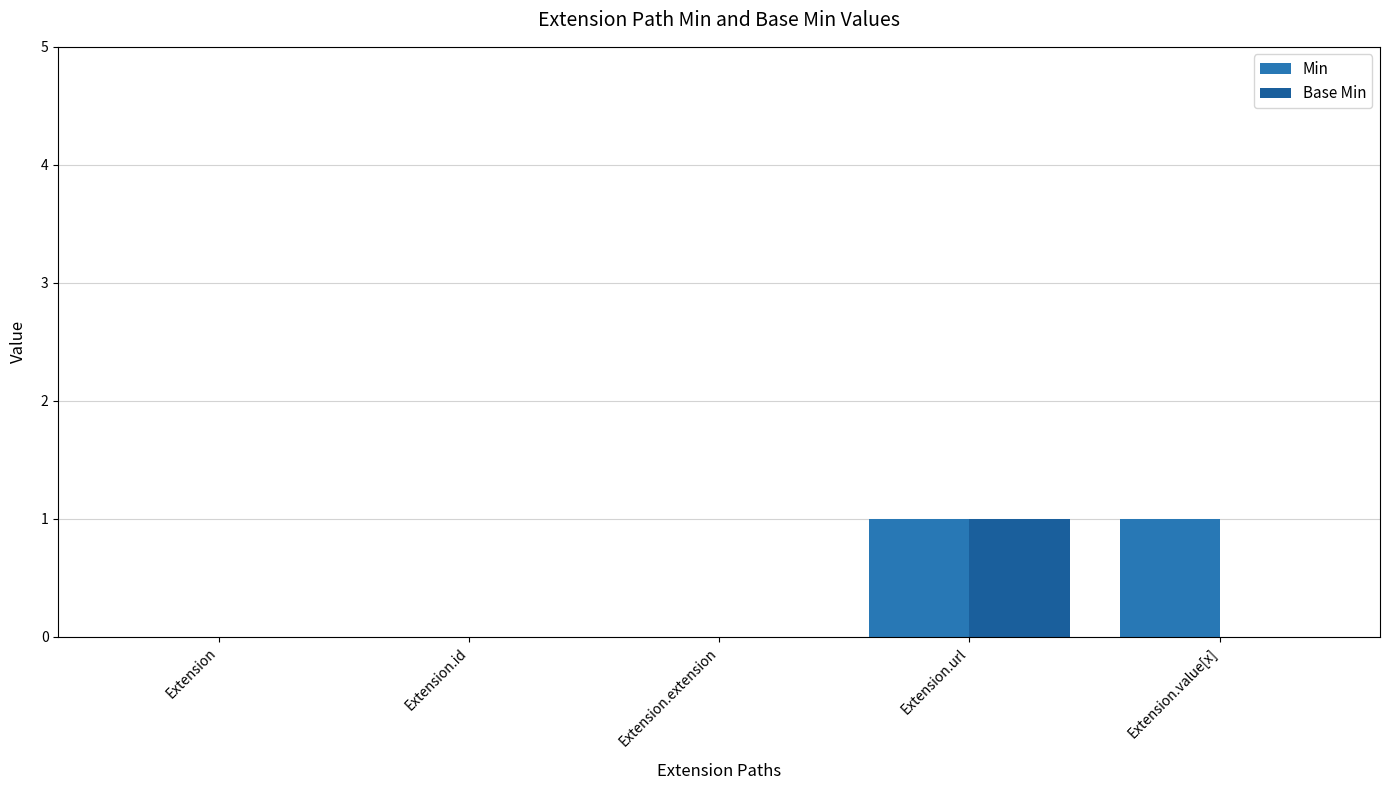

How many groups of bars are there?

5